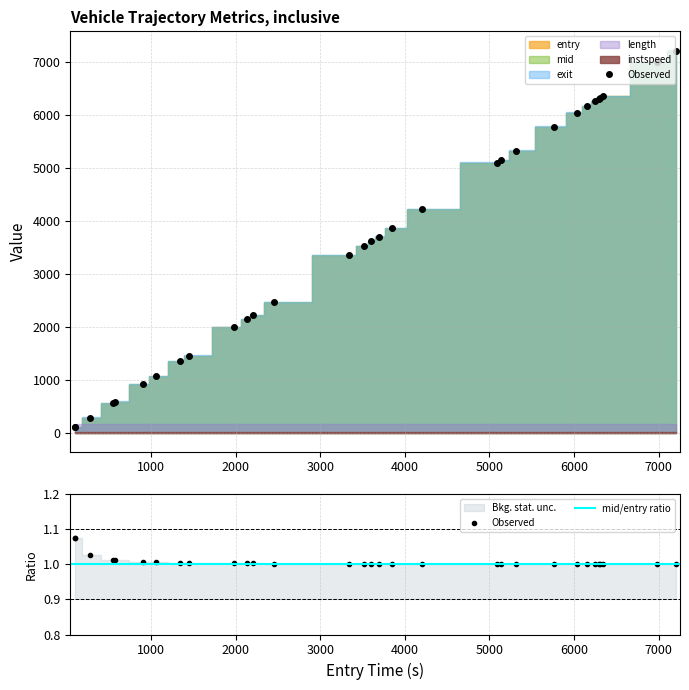

The value of length at 6545.0 is 72.1. True or false?

False